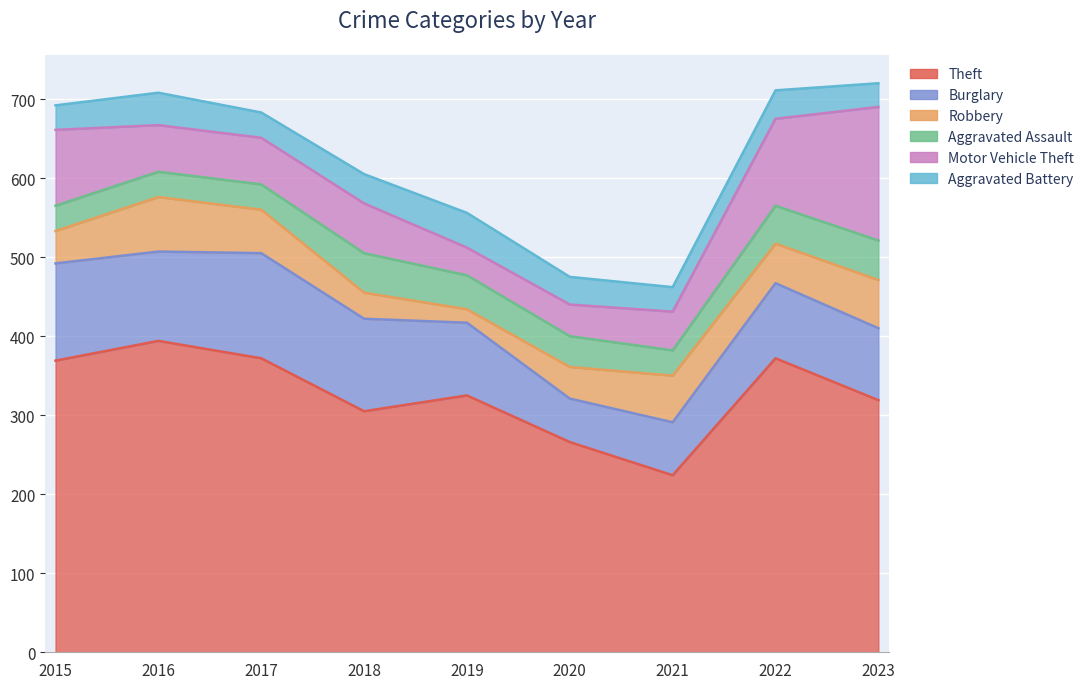

At how many categories does at least one series exceed 110?

9